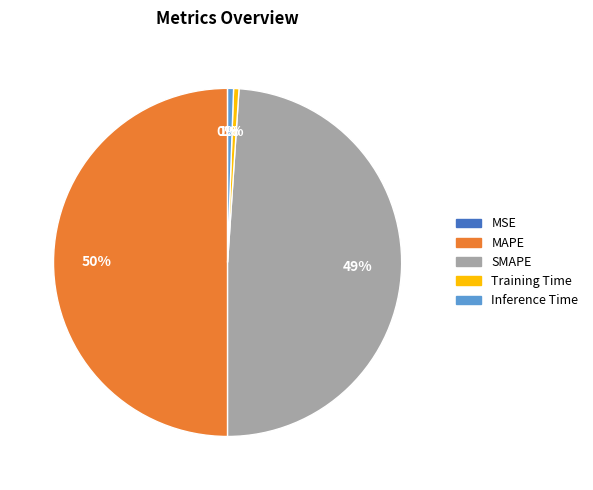

To the nearest percent, what is the difference between the largest and smallest slice percentages?

50%